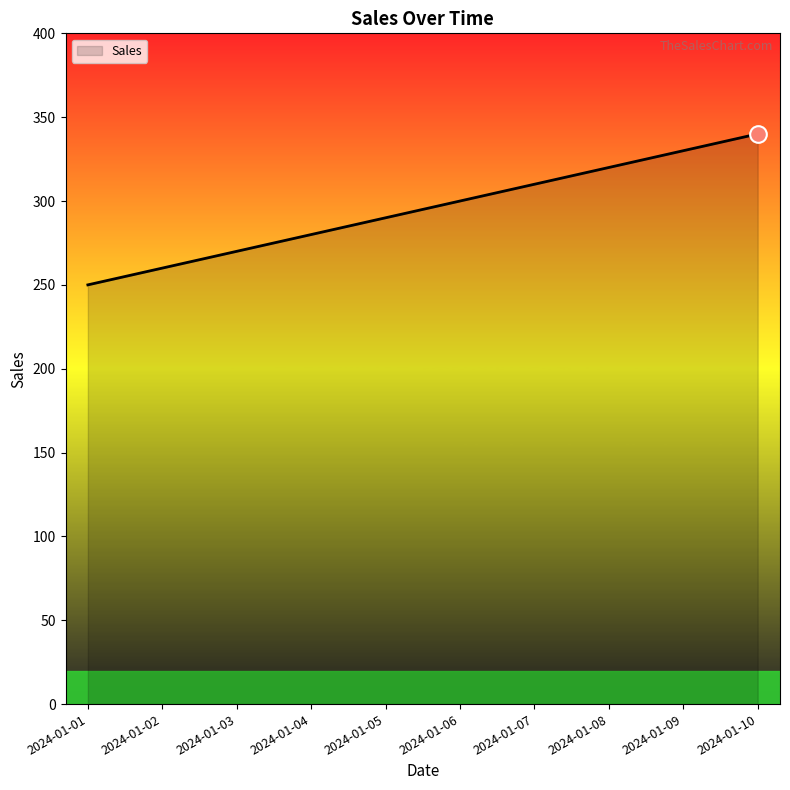

True or false: the data shows 330 at 2024-01-09.

True